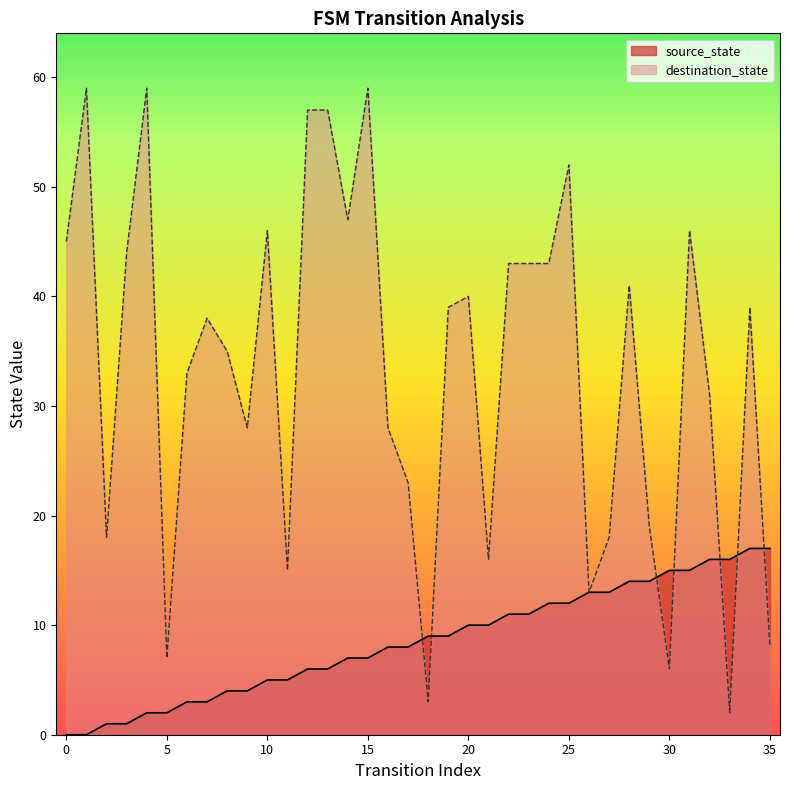

How many values in the source_state series exceed 9?

16